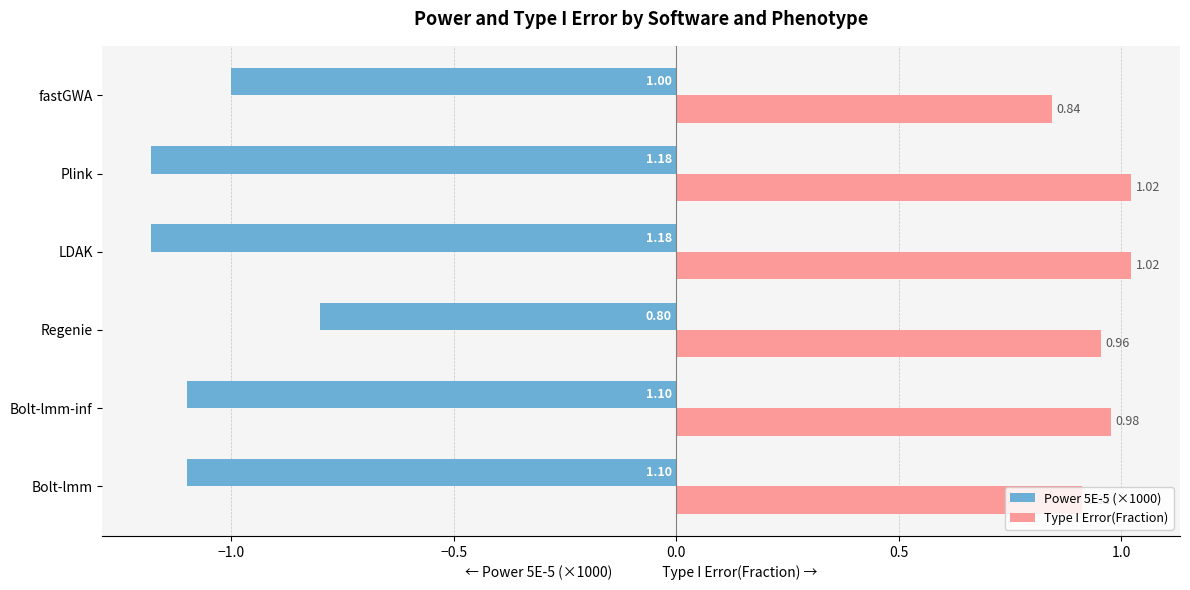

At which label is Type I Error(Fraction) closest to 0?

fastGWA